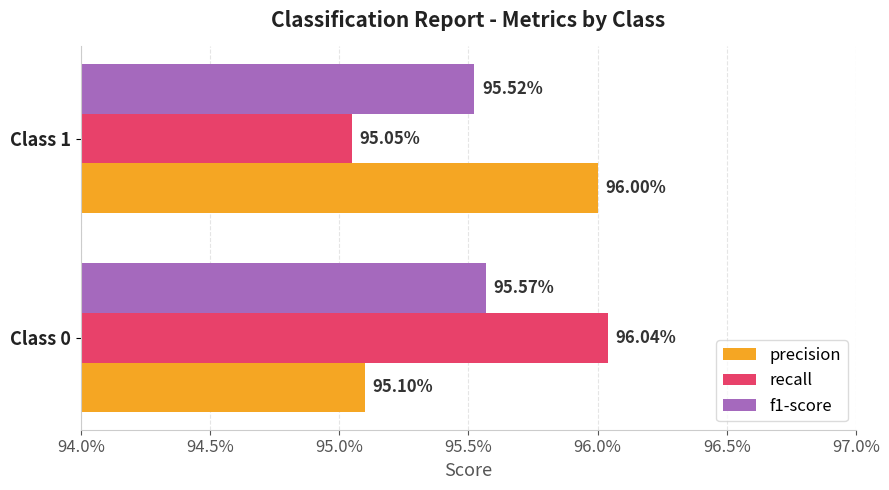

What are all the series names shown in the legend?

precision, recall, f1-score